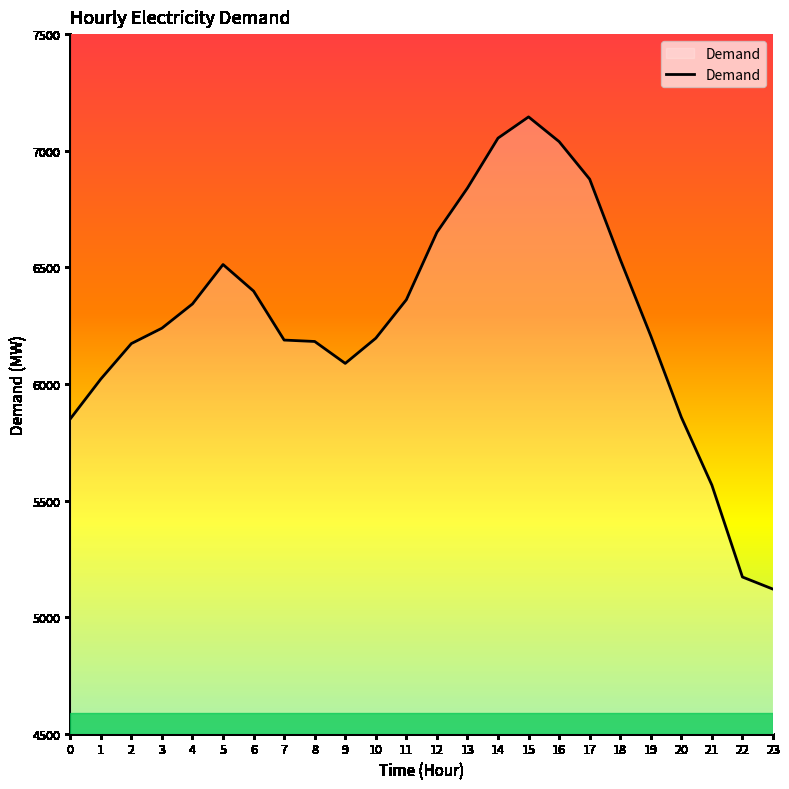

What is the sum of all values?

150612